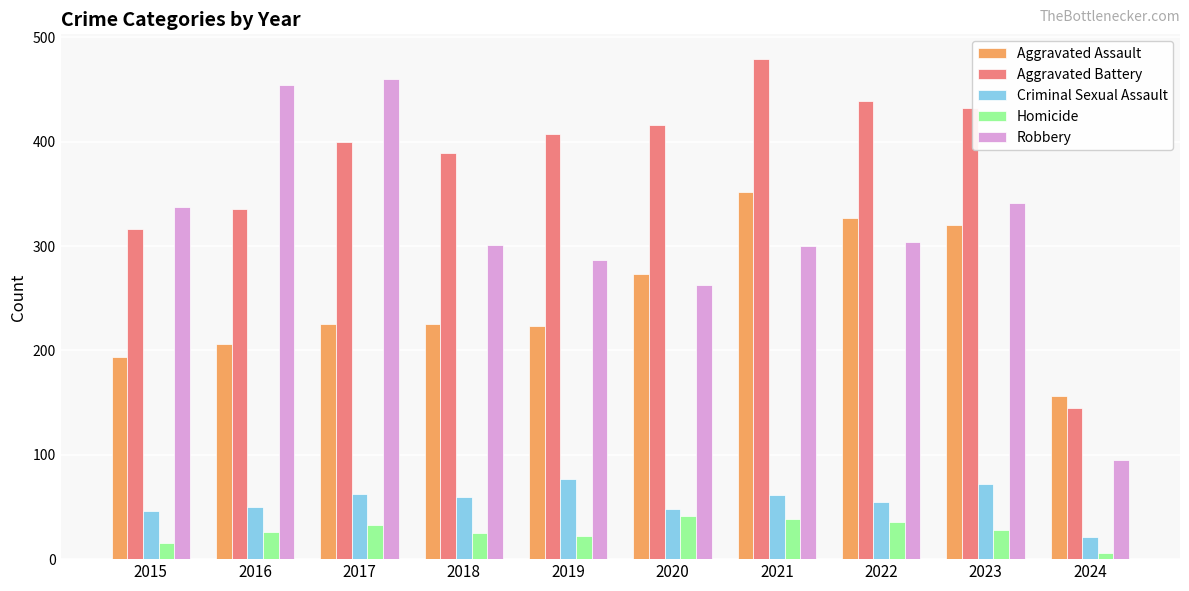

What is the total value across all series at 2023?

1193